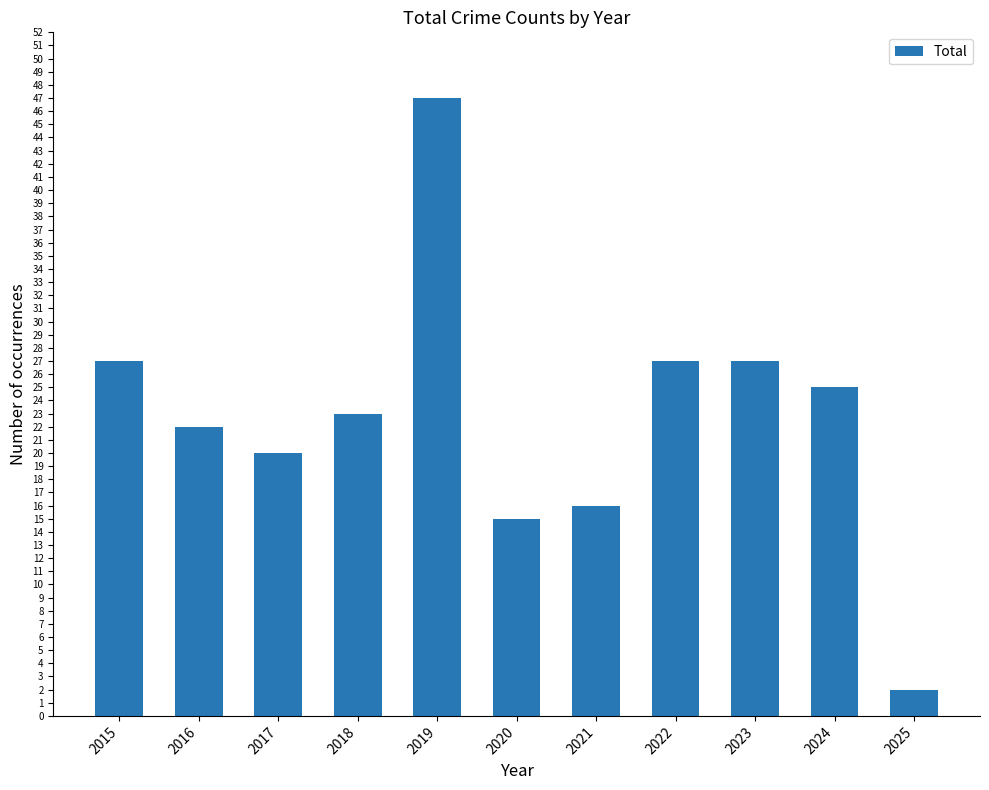

The value at 2016 is 39. True or false?

False